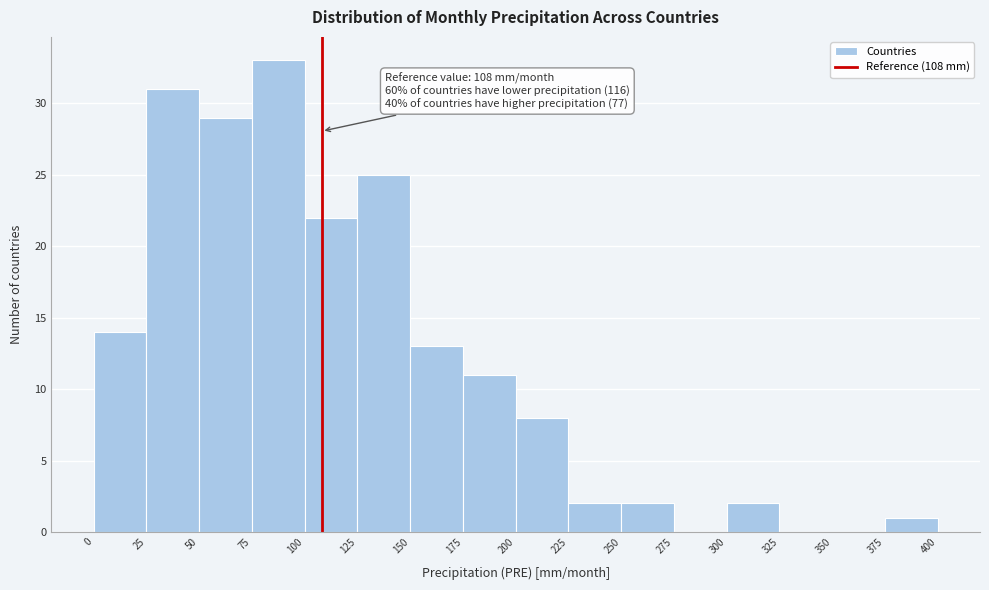

Which range on the x-axis has the tallest bar?

75 to 100